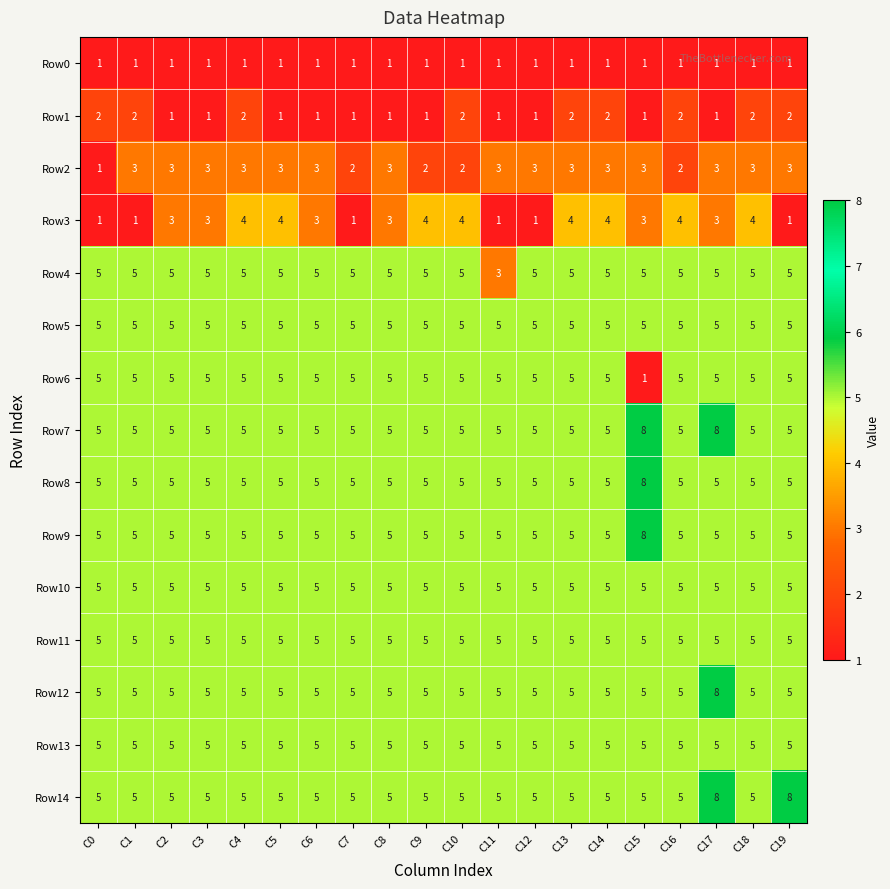

What is the maximum value for Row4?

5